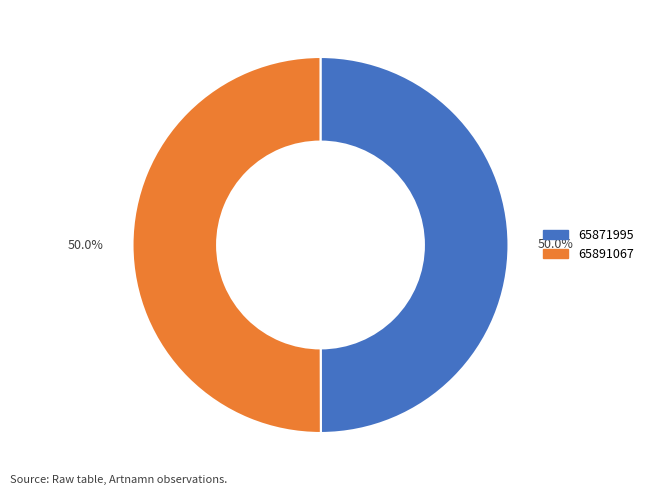

To the nearest percent, what is the combined percentage of 65871995 and 65891067?

100%